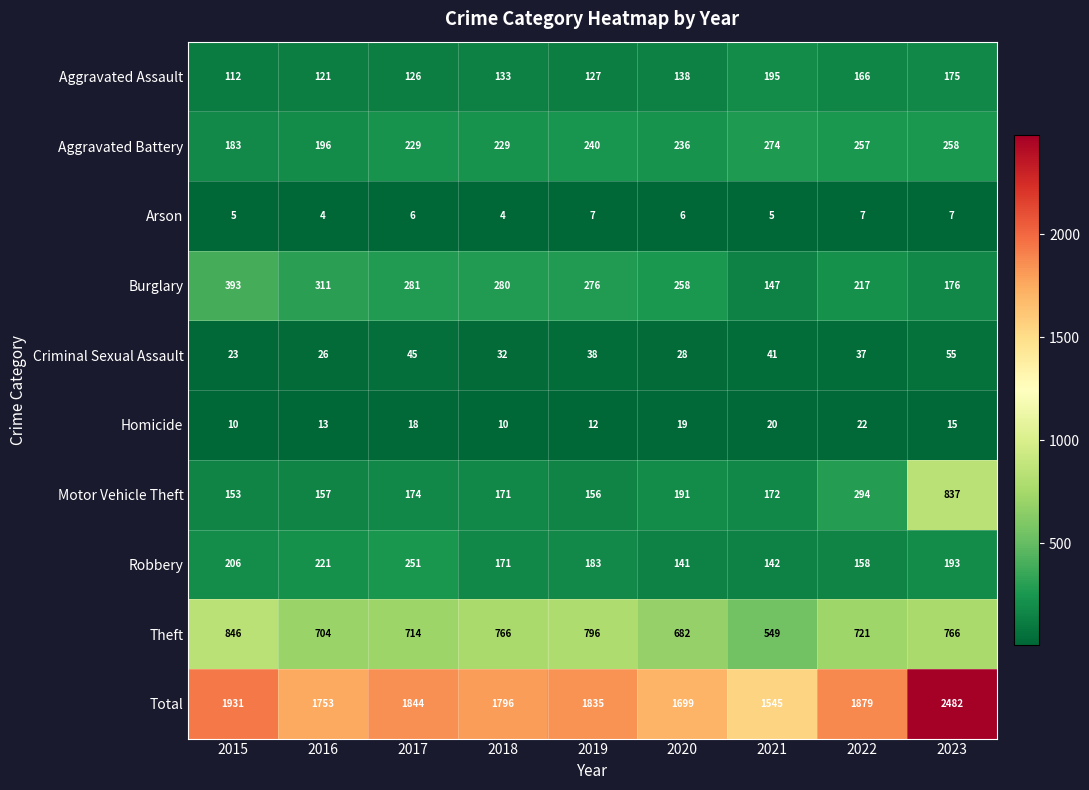

List the labels in order of Total value, smallest first.

2021, 2020, 2016, 2018, 2019, 2017, 2022, 2015, 2023